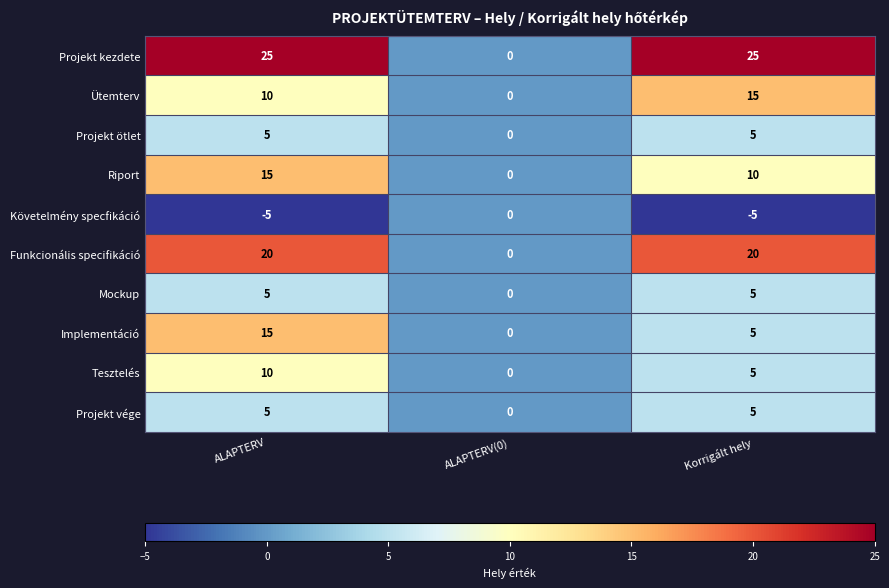

Reading left to right, extract all data points from this chart.

Projekt kezdete: 25	0	25
Ütemterv: 10	0	15
Projekt ötlet: 5	0	5
Riport: 15	0	10
Követelmény specfikáció: -5	0	-5
Funkcionális specifikáció: 20	0	20
Mockup: 5	0	5
Implementáció: 15	0	5
Tesztelés: 10	0	5
Projekt vége: 5	0	5